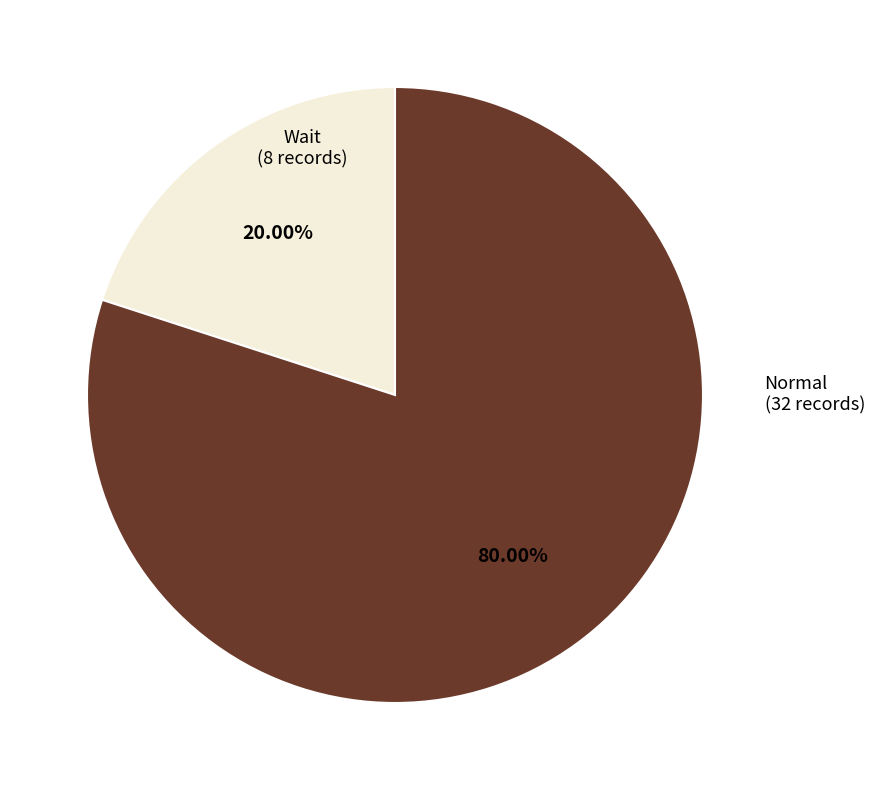

Is there a majority slice in this chart?

Yes